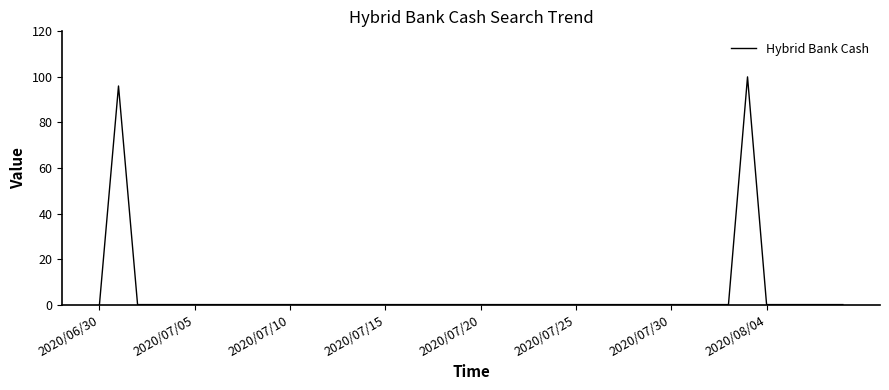

What is the difference between the maximum and minimum values?

100